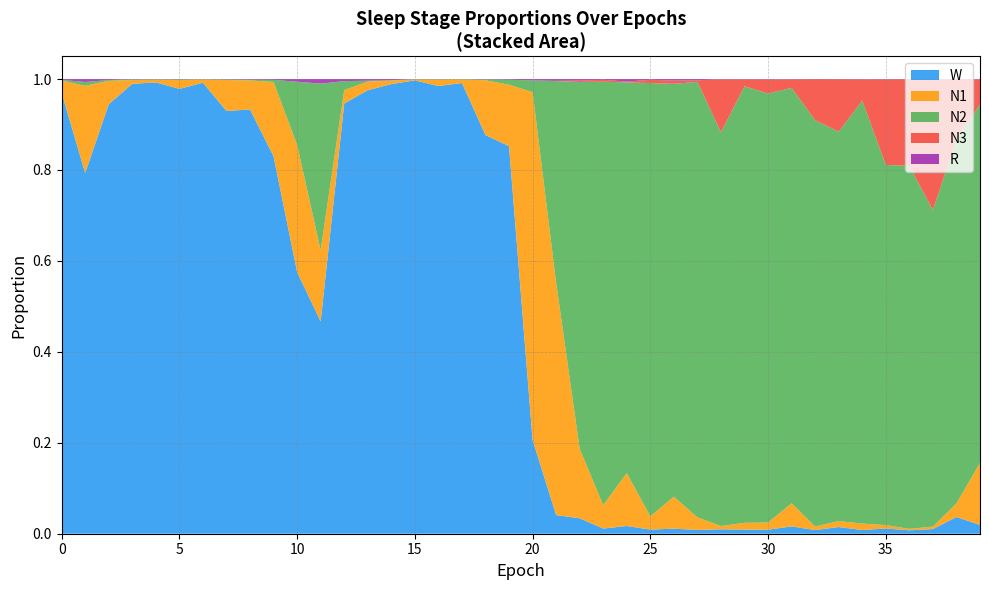

Does the chart have visible grid lines?

Yes